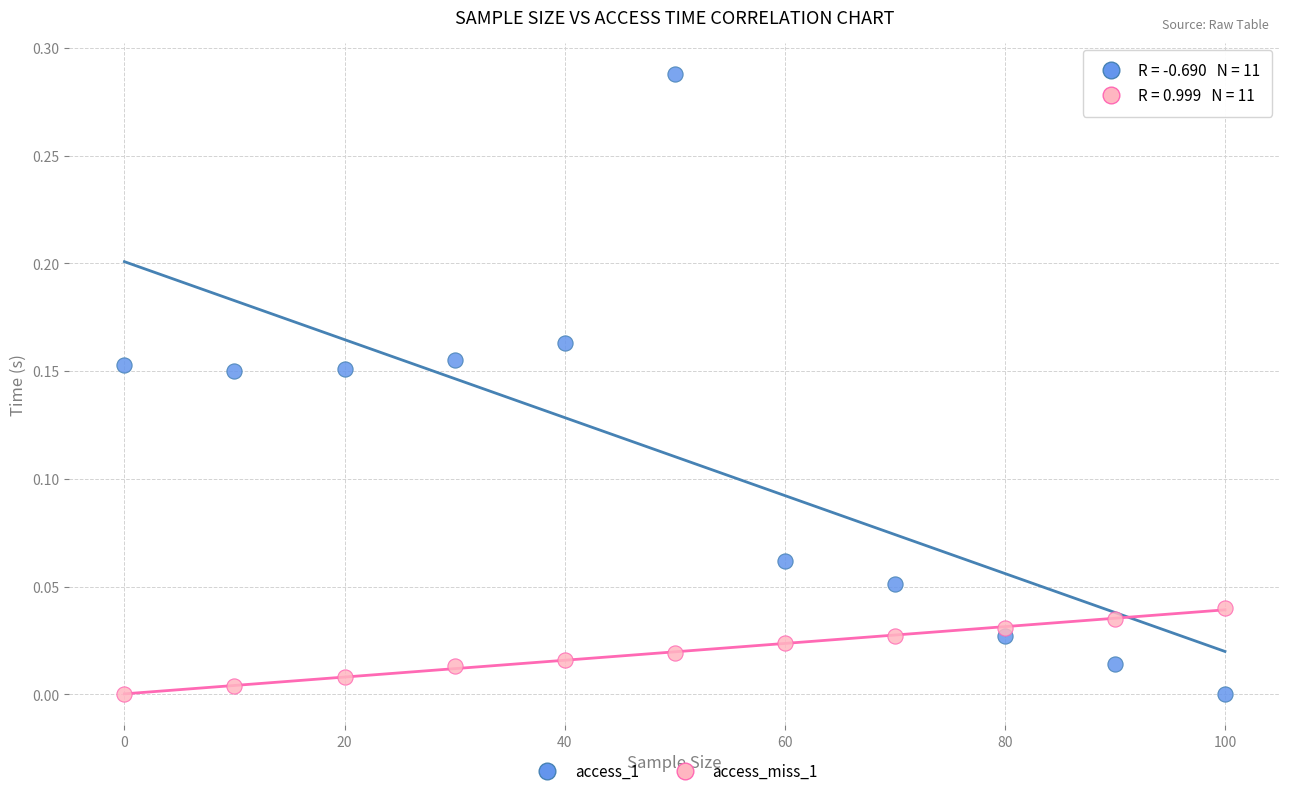

What is the X range (max minus min) for the scatter plot?

100.0